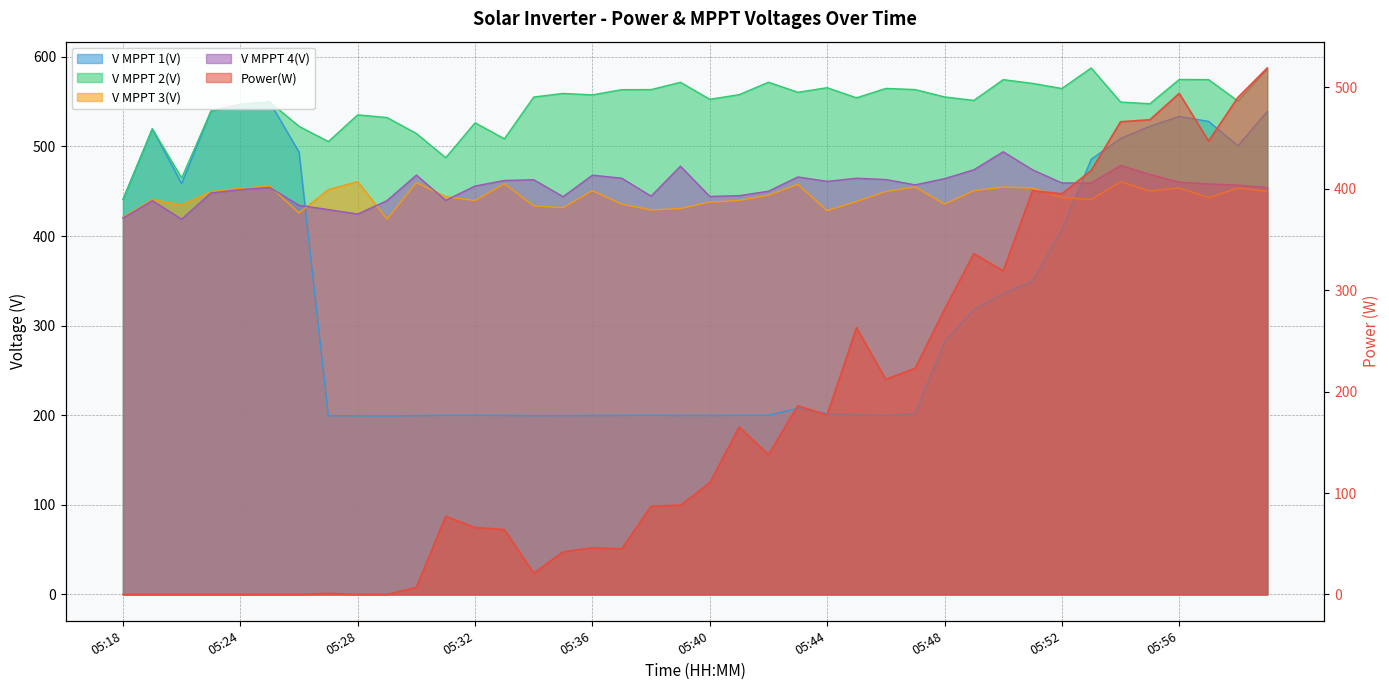

Reading right to left, list all the values displayed in this chart.

Power(W): 05:59=519.0	05:58=490.0	05:57=447.0	05:56=494.0	05:55=468.0	05:54=466.0	05:53=418.0	05:52=395.0	05:51=398.0	05:50=319.0	05:49=336.0	05:48=281.0	05:47=223.0	05:46=212.0	05:45=263.0	05:44=177.0	05:43=186.0	05:42=138.0	05:41=165.0	05:40=110.0	05:39=88.0	05:38=87.0	05:37=45.0	05:36=46.0	05:35=42.0	05:34=21.0	05:33=64.0	05:32=66.0	05:31=77.0	05:30=7.0	05:29=0.0	05:28=0.0	05:27=1.0	05:26=0.0	05:25=0.0	05:24=0.0	05:23=0.0	05:22=0.0	05:21=0.0	05:18=0.0
V MPPT 1(V): 05:59=539.1	05:58=500.7	05:57=527.9	05:56=533.4	05:55=522.5	05:54=508.8	05:53=485.7	05:52=406.7	05:51=349.5	05:50=335.7	05:49=317.9	05:48=281.5	05:47=201.7	05:46=199.7	05:45=200.4	05:44=201.7	05:43=207.9	05:42=199.9	05:41=199.9	05:40=199.7	05:39=199.7	05:38=200.0	05:37=199.8	05:36=199.7	05:35=199.6	05:34=199.5	05:33=199.8	05:32=199.9	05:31=199.9	05:30=199.6	05:29=199.2	05:28=199.4	05:27=199.5	05:26=493.6	05:25=549.6	05:24=547.0	05:23=539.5	05:22=458.5	05:21=519.6	05:18=440.8
V MPPT 2(V): 05:59=586.6	05:58=550.6	05:57=574.5	05:56=574.7	05:55=547.6	05:54=549.5	05:53=587.5	05:52=564.6	05:51=570.3	05:50=574.5	05:49=551.3	05:48=555.2	05:47=563.4	05:46=564.7	05:45=554.2	05:44=565.5	05:43=560.4	05:42=571.6	05:41=557.7	05:40=552.6	05:39=571.5	05:38=563.4	05:37=563.3	05:36=557.5	05:35=559.1	05:34=555.1	05:33=508.5	05:32=526.3	05:31=487.4	05:30=514.4	05:29=532.2	05:28=535.2	05:27=505.4	05:26=522.4	05:25=549.6	05:24=546.9	05:23=539.4	05:22=464.8	05:21=519.5	05:18=440.7
V MPPT 3(V): 05:59=449.7	05:58=453.6	05:57=442.8	05:56=453.6	05:55=450.2	05:54=460.5	05:53=440.8	05:52=442.9	05:51=453.6	05:50=454.6	05:49=450.6	05:48=435.6	05:47=454.8	05:46=449.6	05:45=438.5	05:44=428.4	05:43=457.6	05:42=445.6	05:41=439.7	05:40=437.8	05:39=430.7	05:38=429.1	05:37=435.5	05:36=450.6	05:35=431.6	05:34=433.6	05:33=458.4	05:32=439.6	05:31=443.9	05:30=459.6	05:29=418.8	05:28=460.7	05:27=451.8	05:26=425.7	05:25=455.7	05:24=453.3	05:23=449.6	05:22=434.8	05:21=440.7	05:18=421.0
V MPPT 4(V): 05:59=454.0	05:58=456.8	05:57=458.2	05:56=460.1	05:55=468.7	05:54=478.8	05:53=459.2	05:52=459.2	05:51=473.9	05:50=494.0	05:49=473.9	05:48=464.0	05:47=457.1	05:46=463.0	05:45=464.5	05:44=461.0	05:43=465.9	05:42=450.0	05:41=445.0	05:40=444.2	05:39=477.9	05:38=444.5	05:37=464.5	05:36=467.9	05:35=443.9	05:34=462.8	05:33=462.0	05:32=455.8	05:31=439.8	05:30=468.0	05:29=439.5	05:28=424.5	05:27=429.5	05:26=434.3	05:25=454.2	05:24=451.8	05:23=448.0	05:22=418.8	05:21=439.4	05:18=420.0